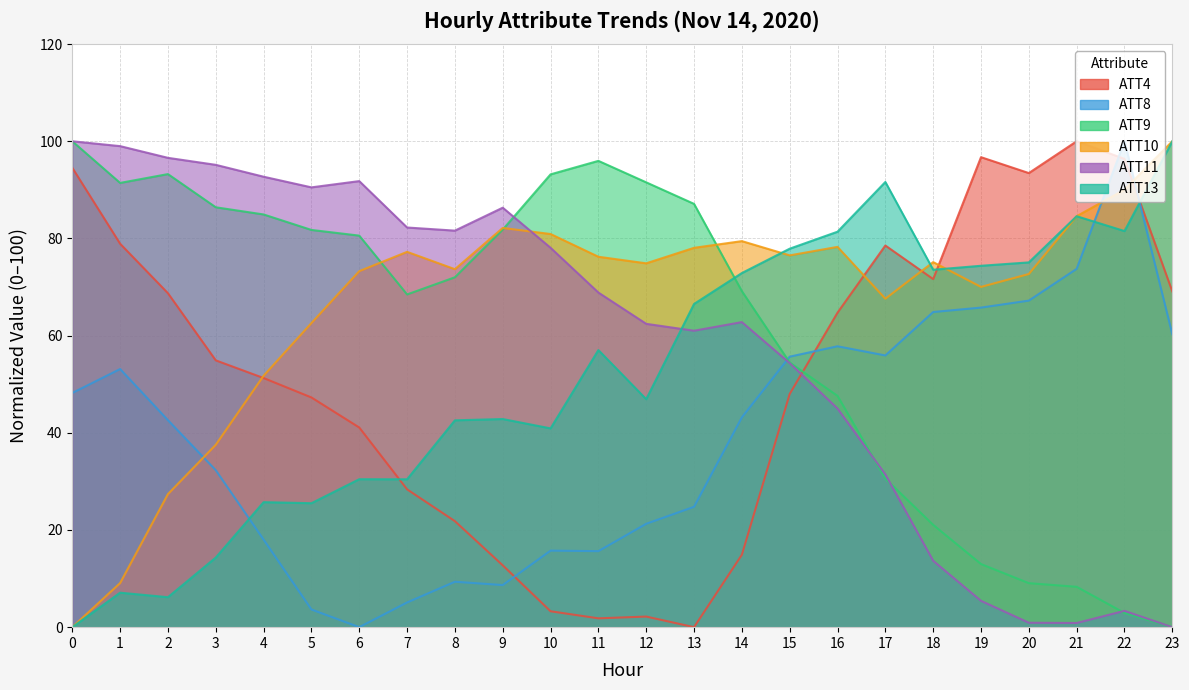

Reading left to right, list all the values displayed in this chart.

ATT4: 0=94.5	1=78.9	2=68.7	3=54.9	4=51.3	5=47.3	6=41.1	7=28.4	8=21.8	9=12.7	10=3.3	11=1.8	12=2.2	13=0.0	14=14.9	15=48.0	16=64.7	17=78.5	18=71.6	19=96.7	20=93.5	21=100.0	22=96.4	23=69.1
ATT8: 0=48.2	1=53.1	2=42.6	3=32.3	4=18.0	5=3.6	6=0.0	7=5.1	8=9.3	9=8.7	10=15.8	11=15.6	12=21.3	13=24.8	14=43.2	15=55.7	16=57.8	17=55.9	18=64.9	19=65.8	20=67.2	21=73.7	22=100.0	23=60.3
ATT9: 0=100.0	1=91.4	2=93.2	3=86.4	4=84.9	5=81.8	6=80.6	7=68.5	8=72.0	9=81.8	10=93.2	11=96.0	12=91.5	13=87.1	14=69.2	15=54.5	16=47.6	17=30.6	18=21.1	19=13.0	20=9.1	21=8.3	22=2.9	23=0.0
ATT10: 0=0.0	1=9.1	2=27.4	3=37.5	4=51.7	5=62.6	6=73.3	7=77.2	8=73.7	9=82.2	10=80.9	11=76.2	12=74.9	13=78.1	14=79.4	15=76.5	16=78.3	17=67.6	18=75.1	19=70.0	20=72.7	21=84.6	22=90.0	23=100.0
ATT11: 0=100.0	1=99.0	2=96.6	3=95.1	4=92.7	5=90.5	6=91.8	7=82.3	8=81.6	9=86.3	10=78.1	11=68.9	12=62.4	13=61.0	14=62.8	15=54.3	16=45.0	17=31.4	18=13.7	19=5.4	20=0.9	21=0.9	22=3.4	23=0.0
ATT13: 0=0.0	1=7.1	2=6.2	3=14.3	4=25.7	5=25.5	6=30.5	7=30.4	8=42.6	9=42.8	10=40.9	11=57.0	12=46.9	13=66.5	14=72.9	15=77.9	16=81.4	17=91.6	18=73.6	19=74.4	20=75.1	21=84.6	22=81.5	23=100.0